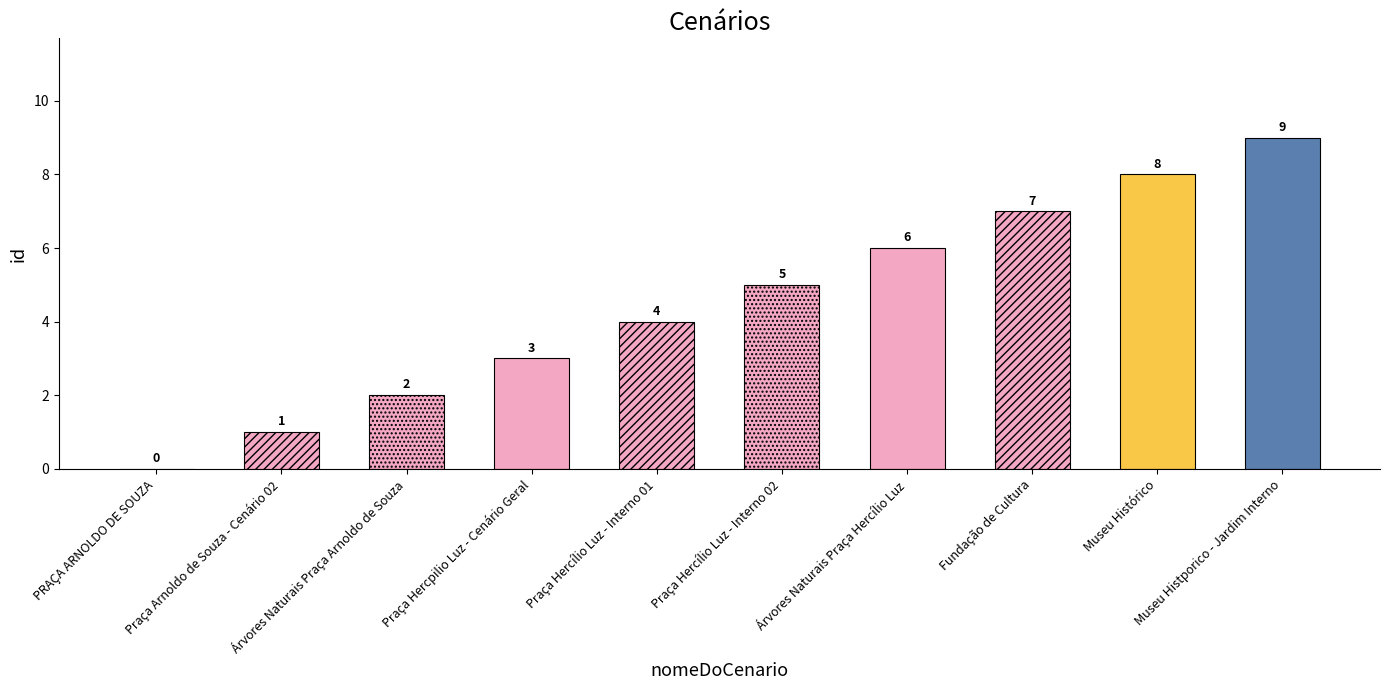

Is it true that the value at Praça Hercílio Luz - Interno 02 is 5?

True